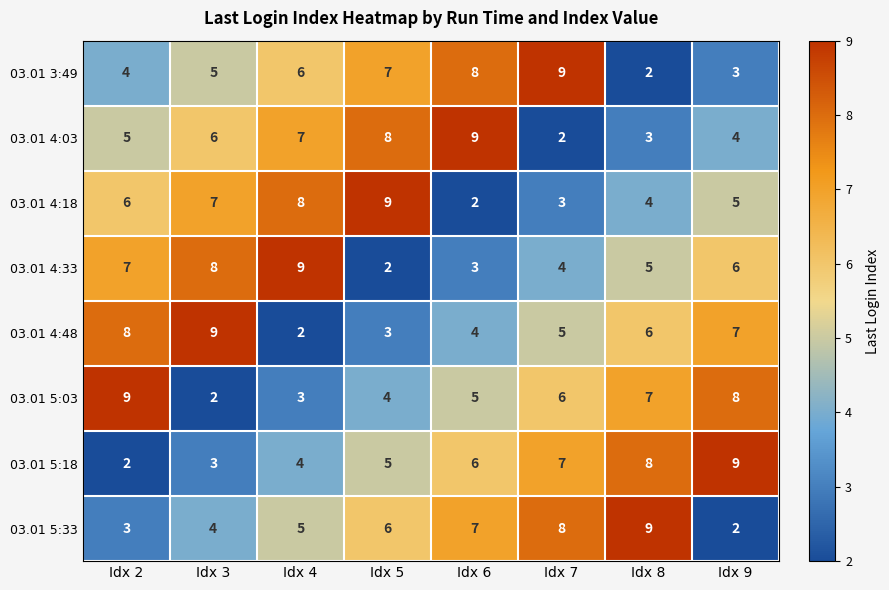

How many series are shown in this chart?

8